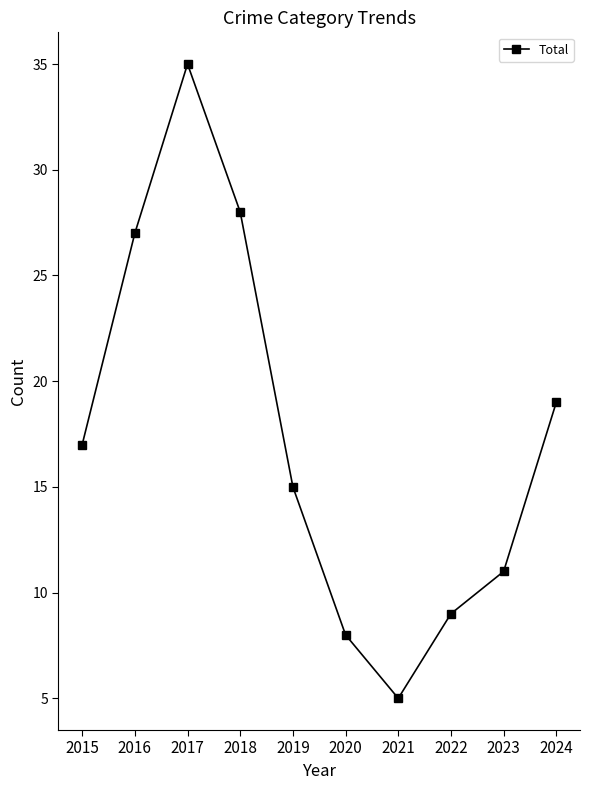

Reading left to right, what are all the values shown in this chart?

2015=17	2016=27	2017=35	2018=28	2019=15	2020=8	2021=5	2022=9	2023=11	2024=19